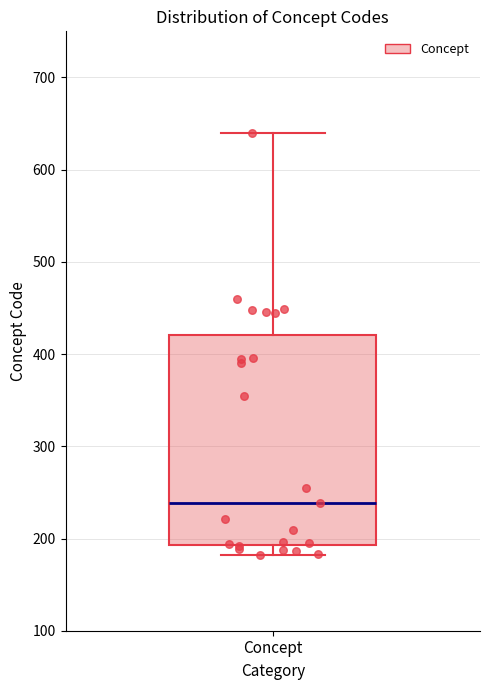

Where is the lower edge of the box for Concept on the y-axis? The values are not printed on the chart, so give them approximately, as read against the axis.

190